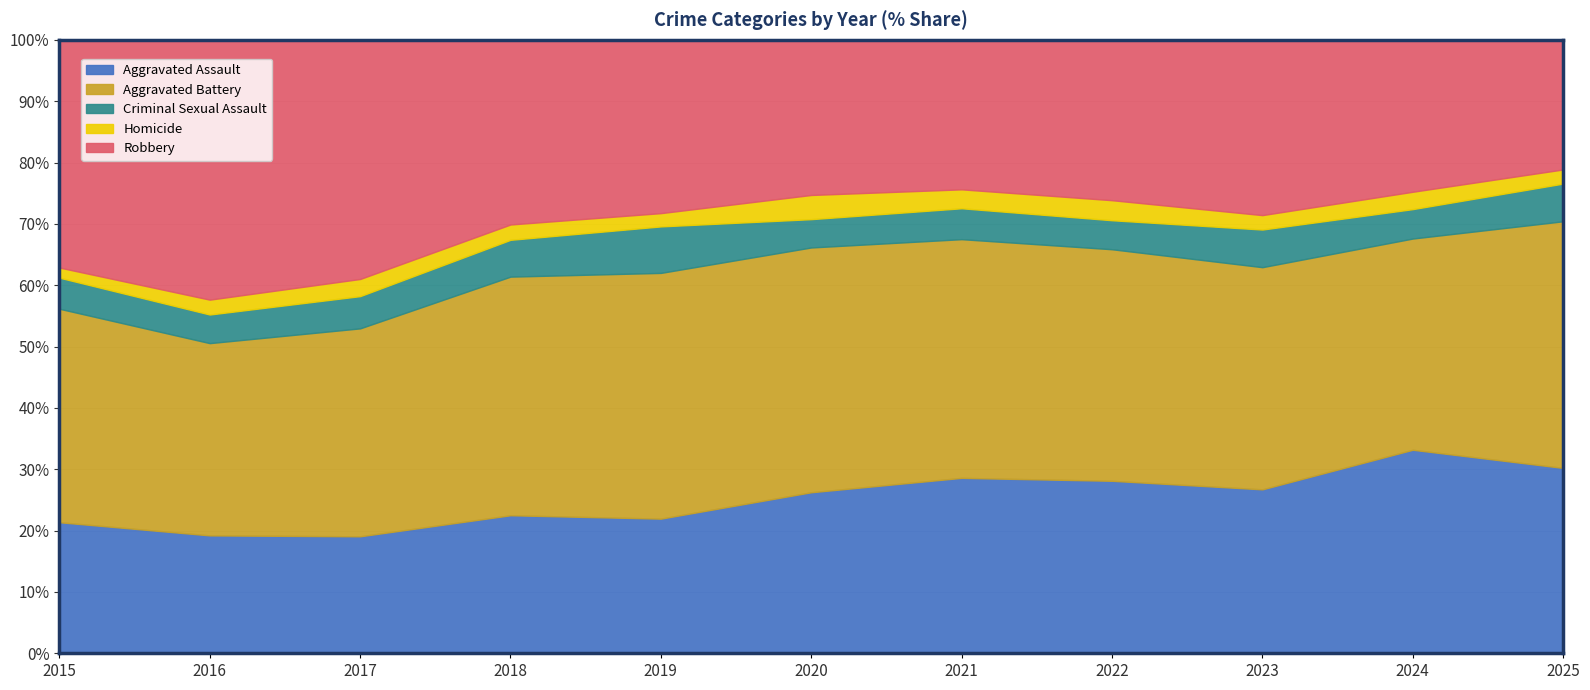

At which label does Aggravated Assault first exceed 236?

2020